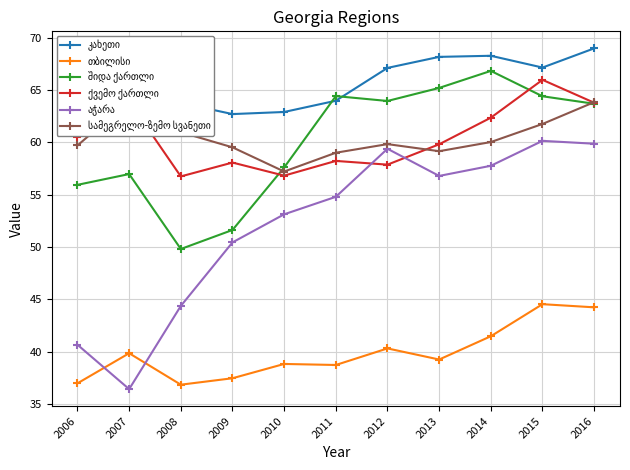

Which series has the largest range (max minus min)?

აჭარა